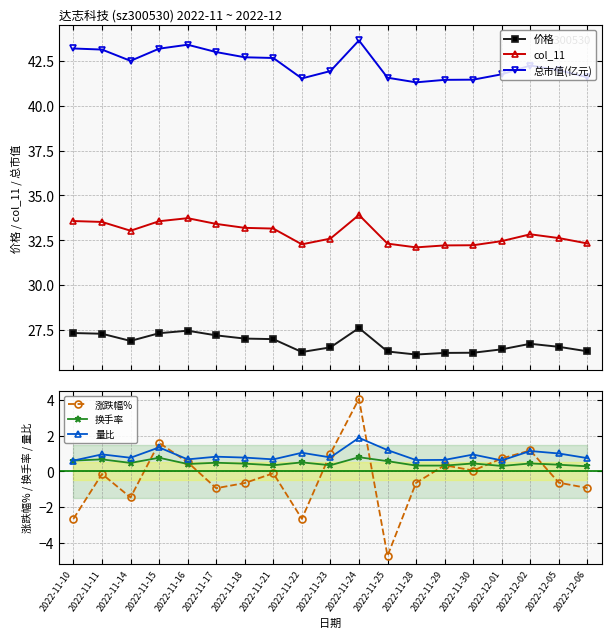

Is this an area chart (filled region under the line)?

No